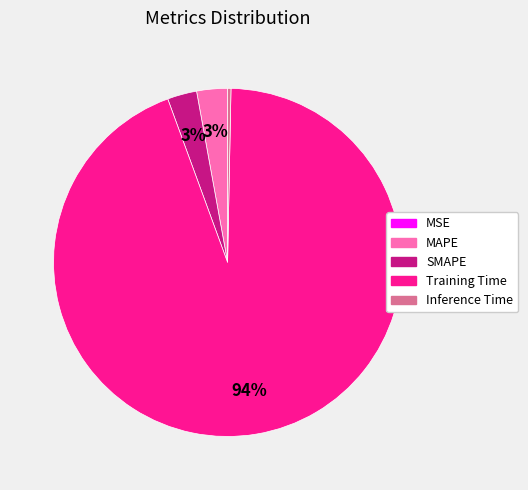

True or false: MAPE accounts for 3% of the total.

True